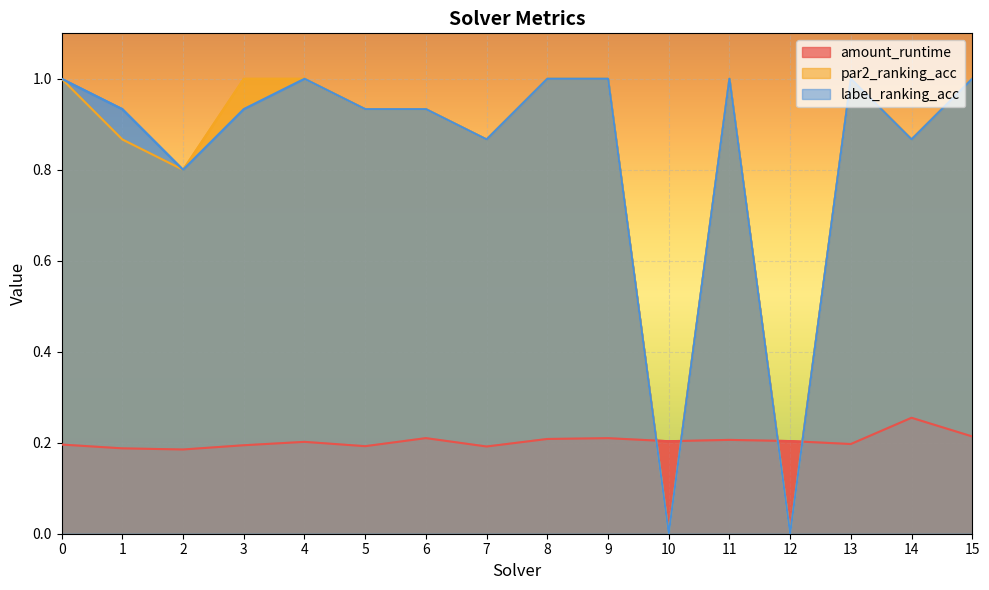

Rank the series at 14 from highest to lowest value.

par2_ranking_acc, label_ranking_acc, amount_runtime